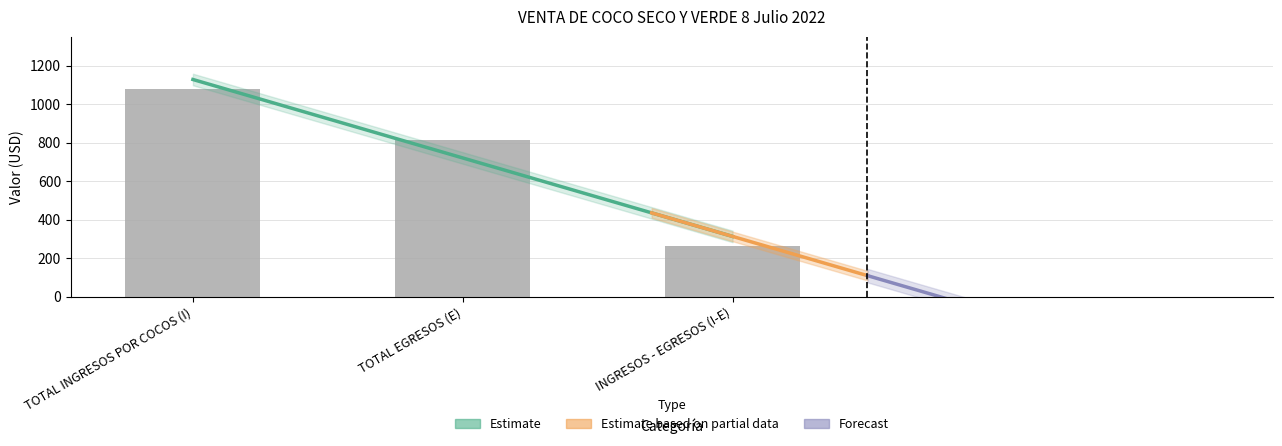

Is it true that the value at TOTAL INGRESOS POR COCOS (I) is 1079.8?

True